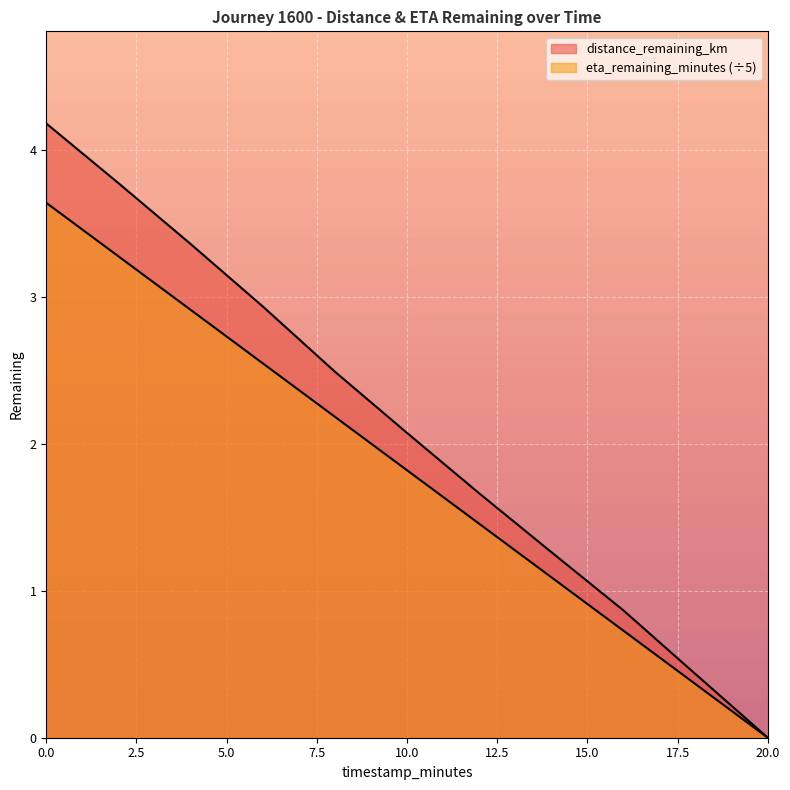

How many positive values does the eta_remaining_minutes series have?

10